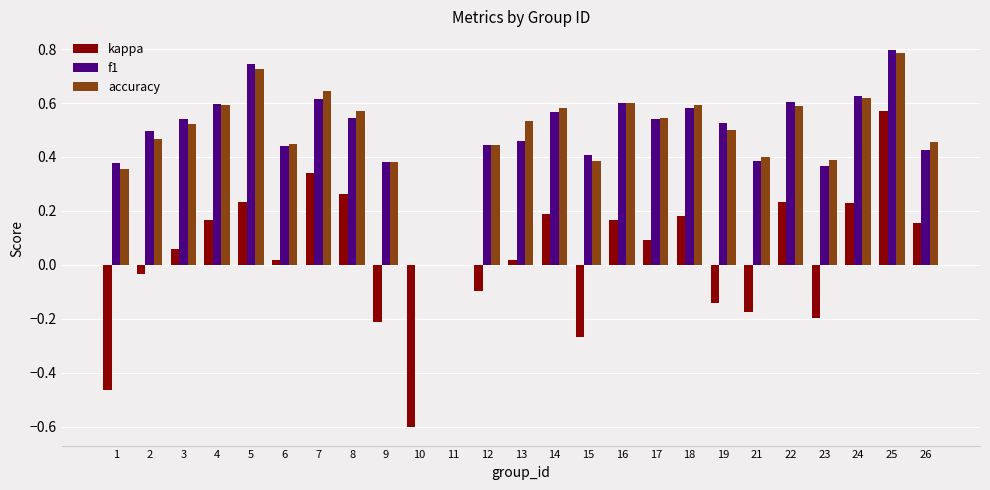

At which label does accuracy reach its peak?

25